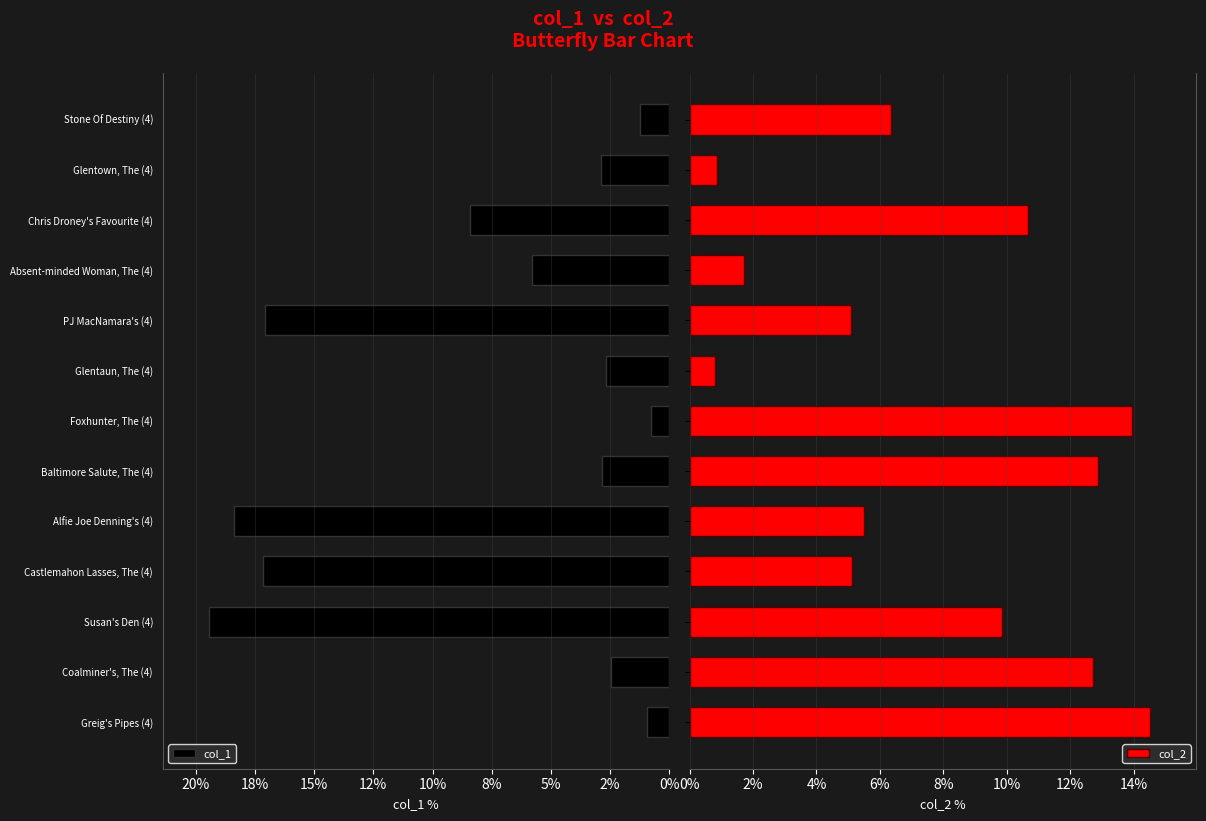

How many distinct data groups are displayed?

2